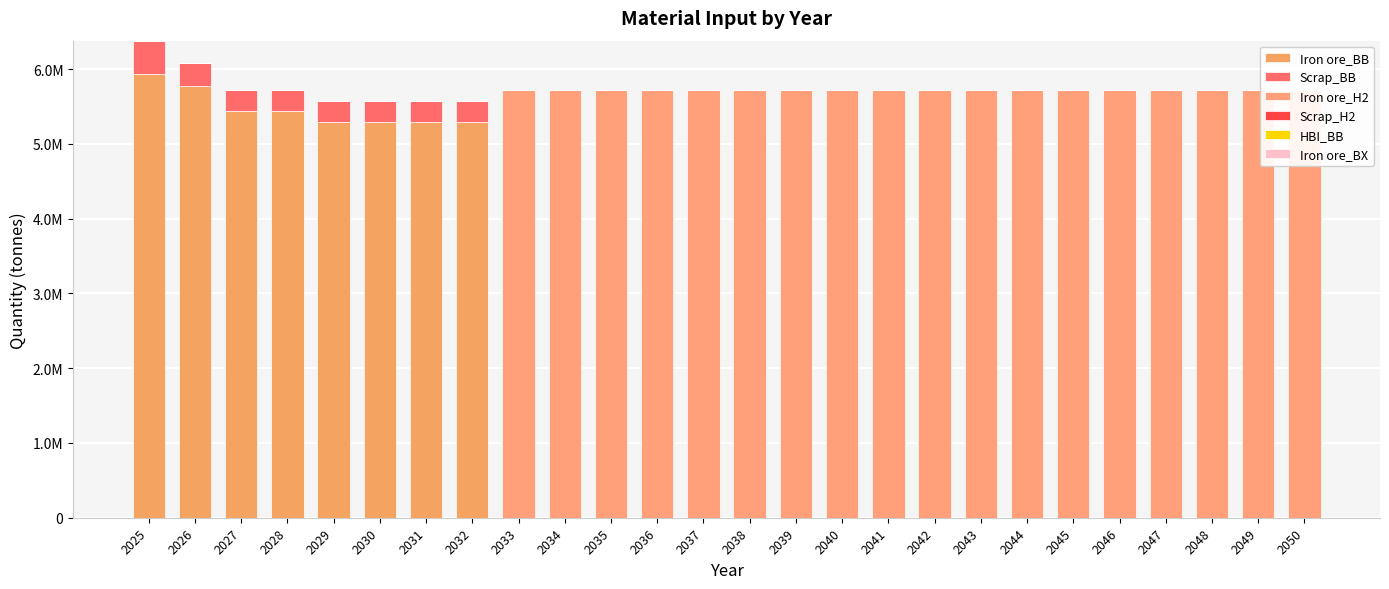

Reading left to right, what are all the values shown in this chart?

Iron ore_BB: 2025=5940000.0	2026=5775397.9	2027=5433724.2	2028=5433724.2	2029=5297053.5	2030=5297053.5	2031=5297053.5	2032=5297053.5	2033=0.0	2034=0.0	2035=0.0	2036=0.0	2037=0.0	2038=0.0	2039=0.0	2040=0.0	2041=0.0	2042=0.0	2043=0.0	2044=0.0	2045=0.0	2046=0.0	2047=0.0	2048=0.0	2049=0.0	2050=0.0
Scrap_BB: 2025=440000.0	2026=303968.3	2027=285985.5	2028=285985.5	2029=278792.3	2030=278792.3	2031=278792.3	2032=278792.3	2033=0.0	2034=0.0	2035=0.0	2036=0.0	2037=0.0	2038=0.0	2039=0.0	2040=0.0	2041=0.0	2042=0.0	2043=0.0	2044=0.0	2045=0.0	2046=0.0	2047=0.0	2048=0.0	2049=0.0	2050=0.0
Iron ore_H2: 2025=0.0	2026=0.0	2027=0.0	2028=0.0	2029=0.0	2030=0.0	2031=0.0	2032=0.0	2033=5715241.9	2034=5715241.9	2035=5715241.9	2036=5715241.9	2037=5715241.9	2038=5715241.9	2039=5715241.9	2040=5715241.9	2041=5715241.9	2042=5715241.9	2043=5715241.9	2044=5715241.9	2045=5715241.9	2046=5715241.9	2047=5715241.9	2048=5715241.9	2049=5715241.9	2050=5715241.9
Scrap_H2: 2025=0.0	2026=0.0	2027=0.0	2028=0.0	2029=0.0	2030=0.0	2031=0.0	2032=0.0	2033=0.0	2034=0.0	2035=0.0	2036=0.0	2037=0.0	2038=0.0	2039=0.0	2040=0.0	2041=0.0	2042=0.0	2043=0.0	2044=0.0	2045=0.0	2046=0.0	2047=0.0	2048=0.0	2049=0.0	2050=0.0
HBI_BB: 2025=0.0	2026=0.0	2027=0.0	2028=0.0	2029=0.0	2030=0.0	2031=0.0	2032=0.0	2033=0.0	2034=0.0	2035=0.0	2036=0.0	2037=0.0	2038=0.0	2039=0.0	2040=0.0	2041=0.0	2042=0.0	2043=0.0	2044=0.0	2045=0.0	2046=0.0	2047=0.0	2048=0.0	2049=0.0	2050=0.0
Iron ore_BX: 2025=0.0	2026=0.0	2027=0.0	2028=0.0	2029=0.0	2030=0.0	2031=0.0	2032=0.0	2033=0.0	2034=0.0	2035=0.0	2036=0.0	2037=0.0	2038=0.0	2039=0.0	2040=0.0	2041=0.0	2042=0.0	2043=0.0	2044=0.0	2045=0.0	2046=0.0	2047=0.0	2048=0.0	2049=0.0	2050=0.0